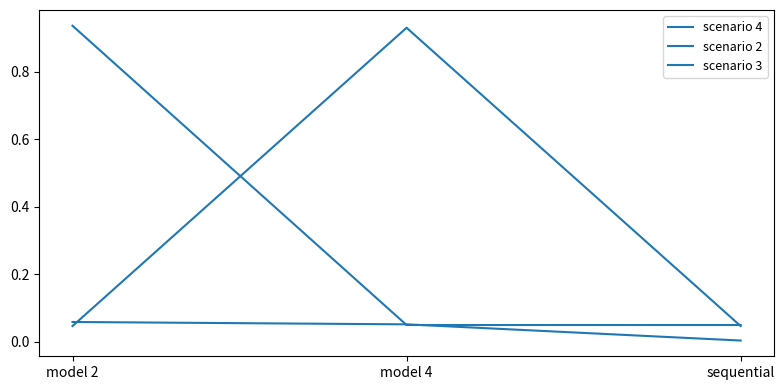

Which series has the largest range (max minus min)?

scenario 2